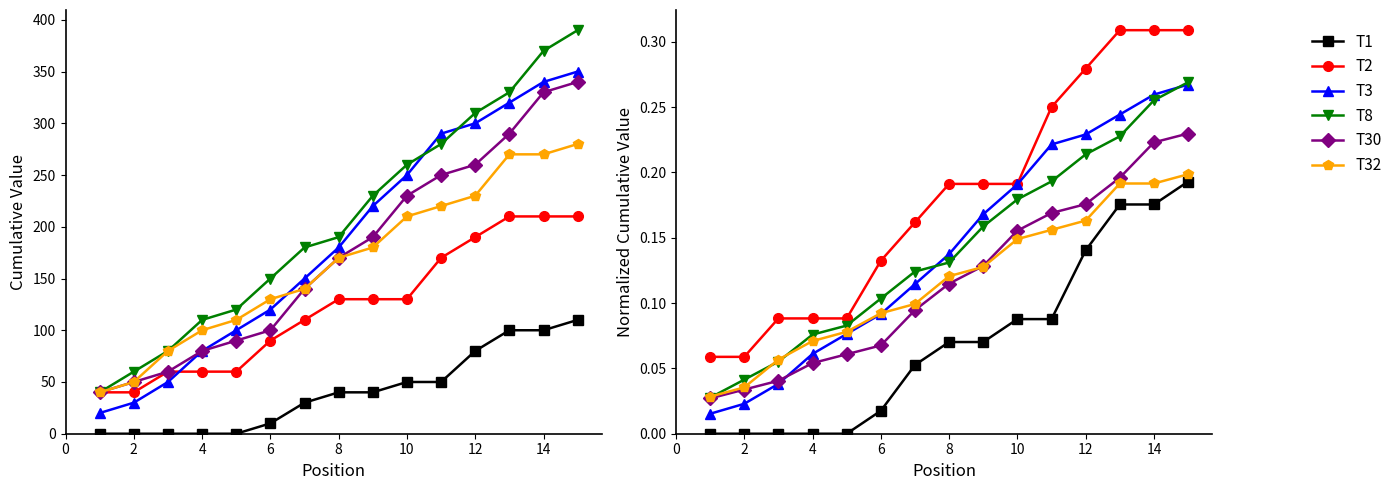

What is the difference between the T3 values at 12 and 0?

0.2